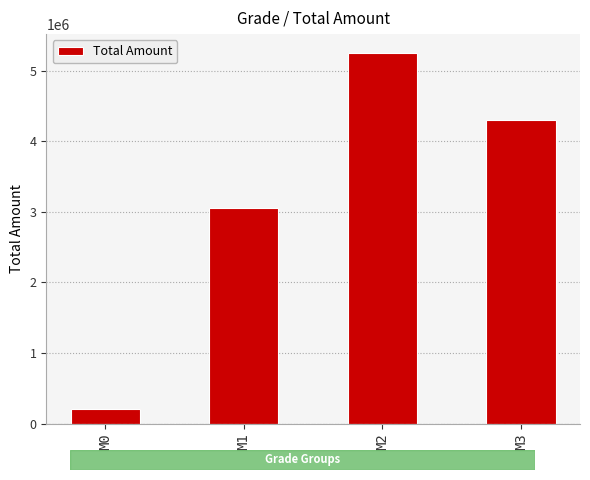

What is the sum of the values at M0 and M2?

5462900